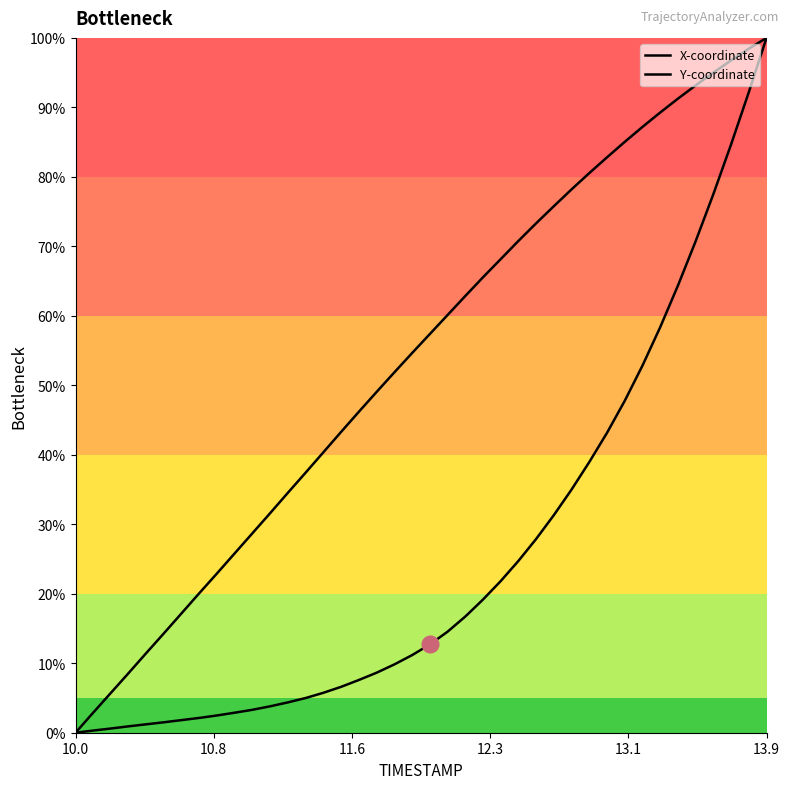

Rank the series by their average value, from lowest to highest.

X-coordinate, Y-coordinate